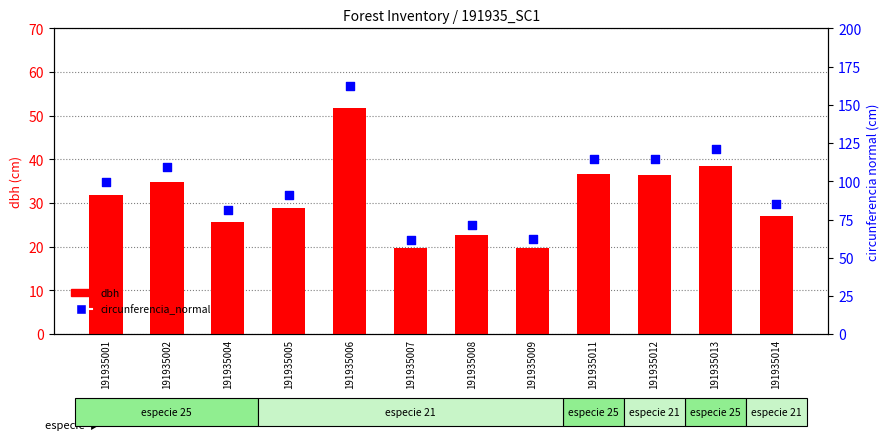

What are all the series names shown in the legend?

dbh, circunferencia_normal